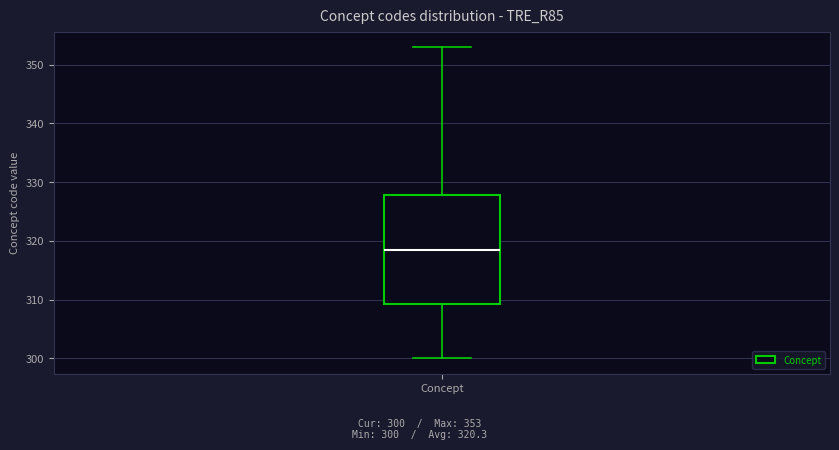

Read this box plot against the y-axis: the position of the median line, the range covered by the box, and the ends of both whiskers. The values are not printed on the chart, so give them approximately, as read against the axis.

median 319, box 309 to 328, whiskers 300 to 353